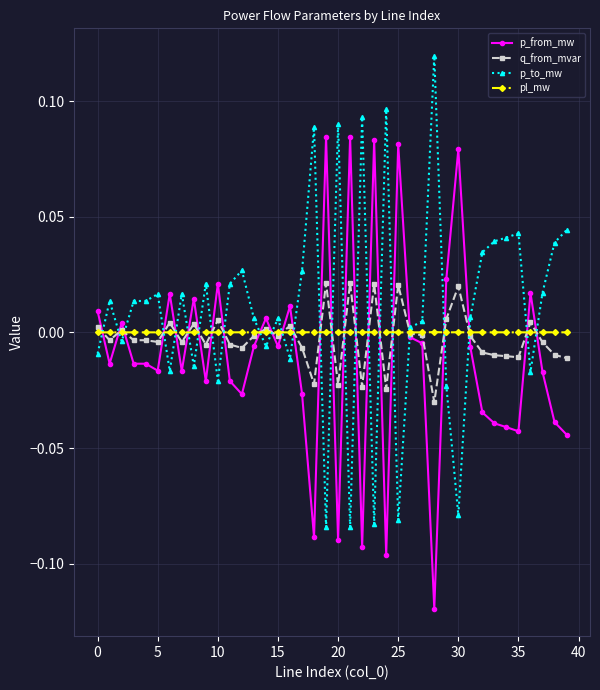

List the series in order of their peak value, lowest first.

pl_mw, q_from_mvar, p_from_mw, p_to_mw